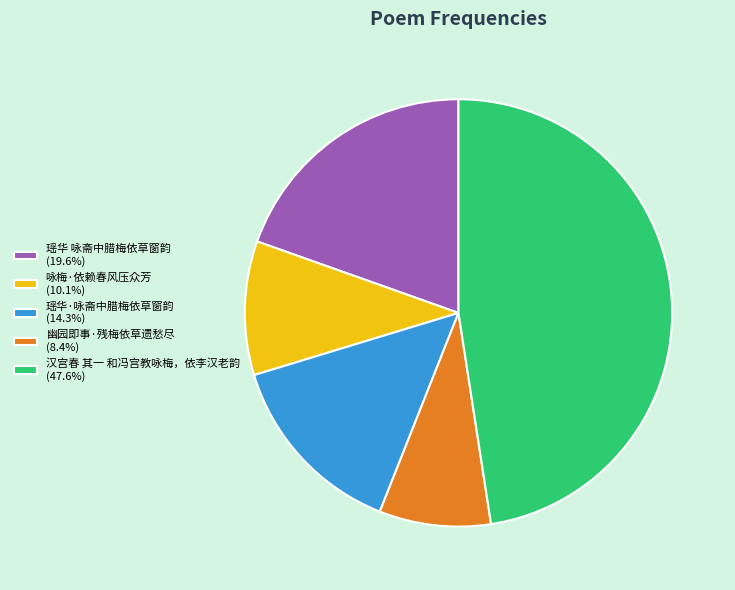

Does 幽园即事·残梅依草遗愁尽 account for over 50% of the chart?

No